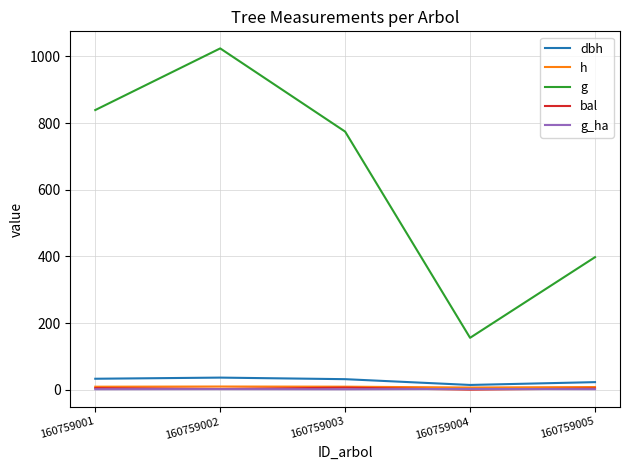

True or false: bal and g cross at least once.

False